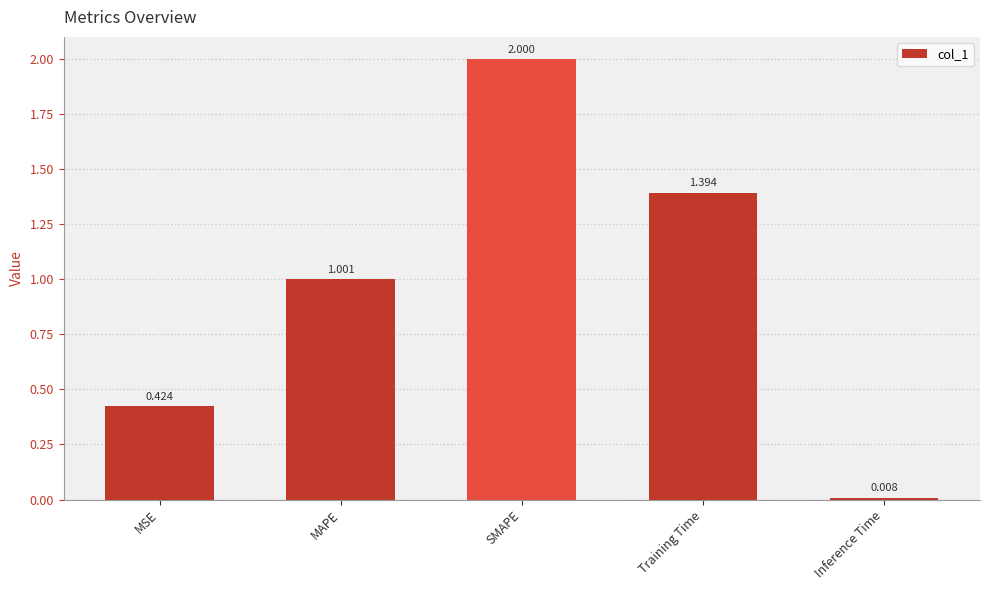

Between SMAPE and Inference Time, which is larger?

SMAPE